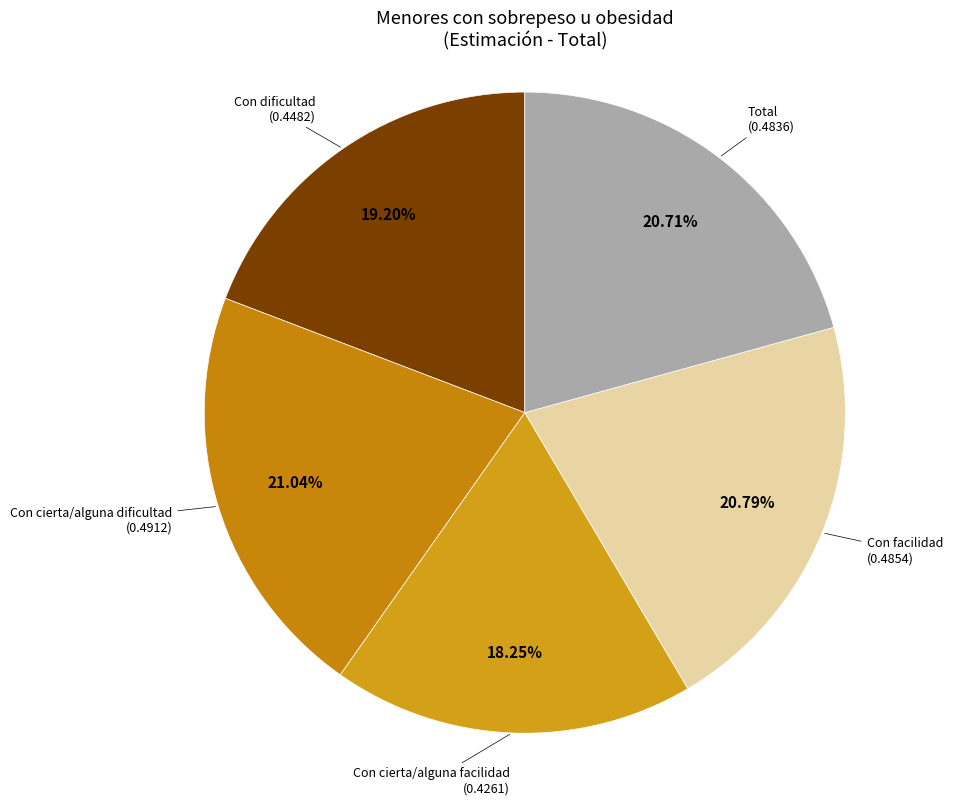

How many segments does this pie chart have?

5